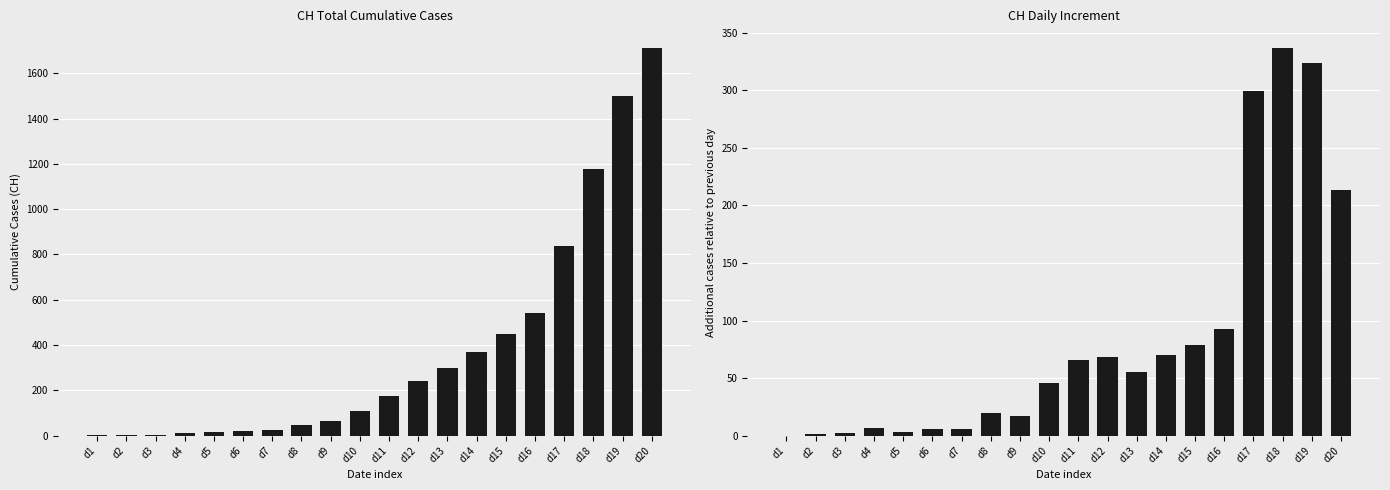

What is the value of the CH bar at the 20th from the left?

1713